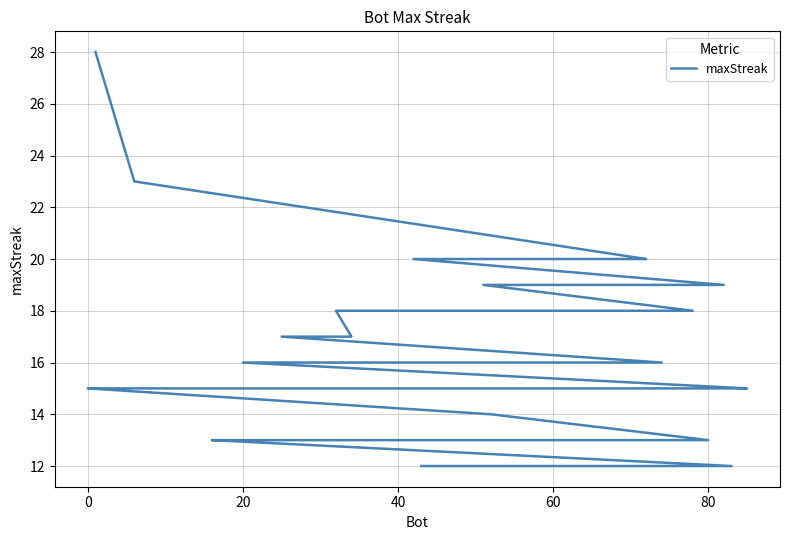

What is the minimum value shown in the chart?

12